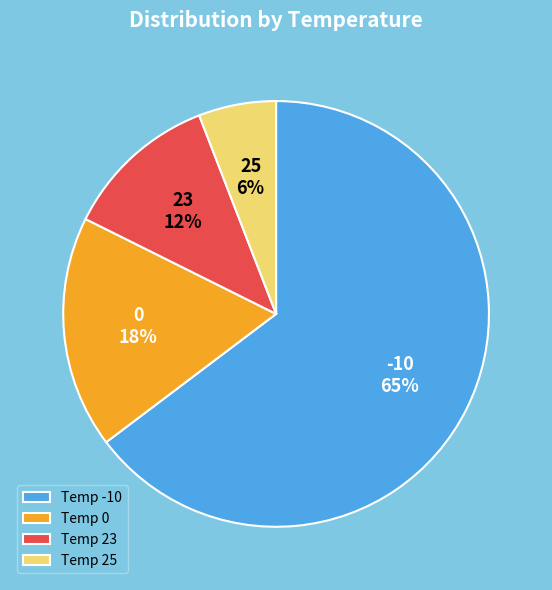

Do 25 and 0 together represent more than half of the pie?

No